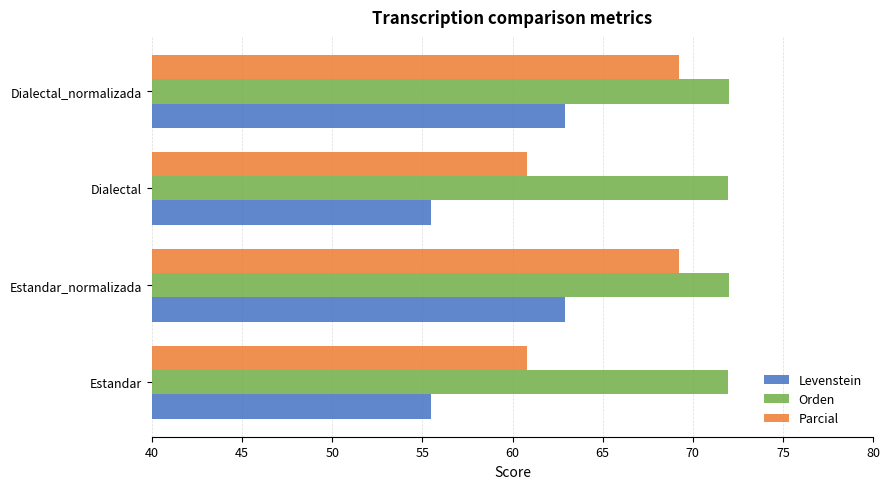

What is the approximate value of Parcial at Dialectal?

60.8